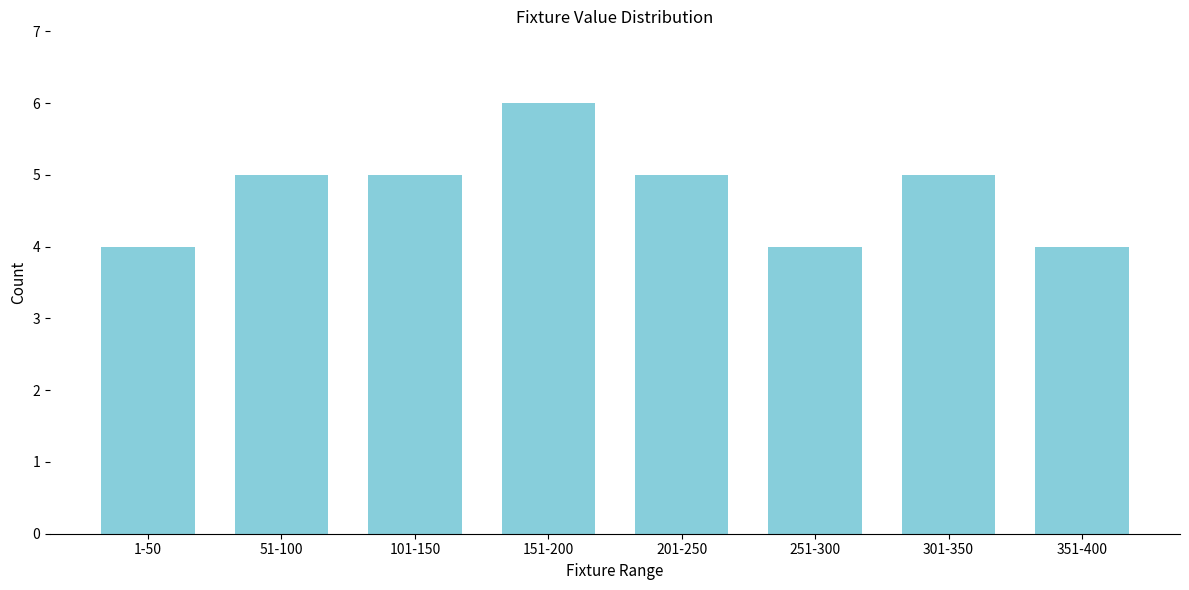

Reading left to right, extract all data points from this chart.

4	5	5	6	5	4	5	4